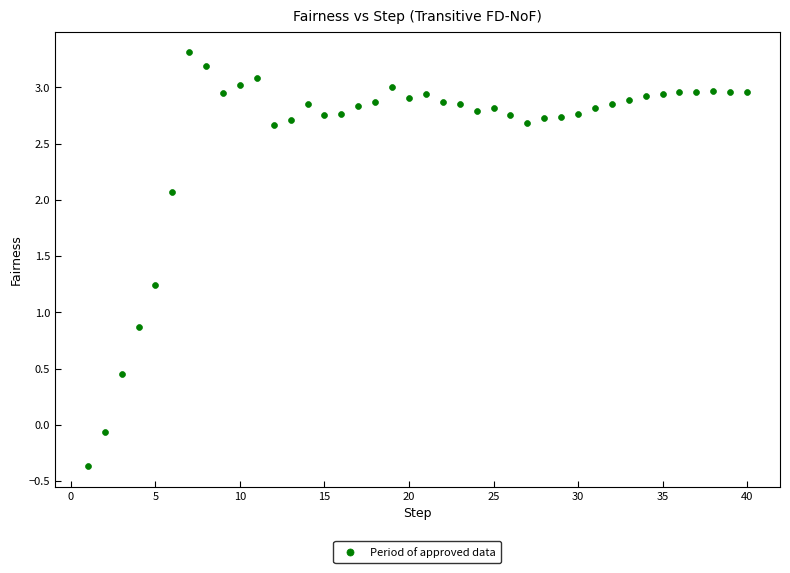

What is the range of X values (max minus min)?

39.0